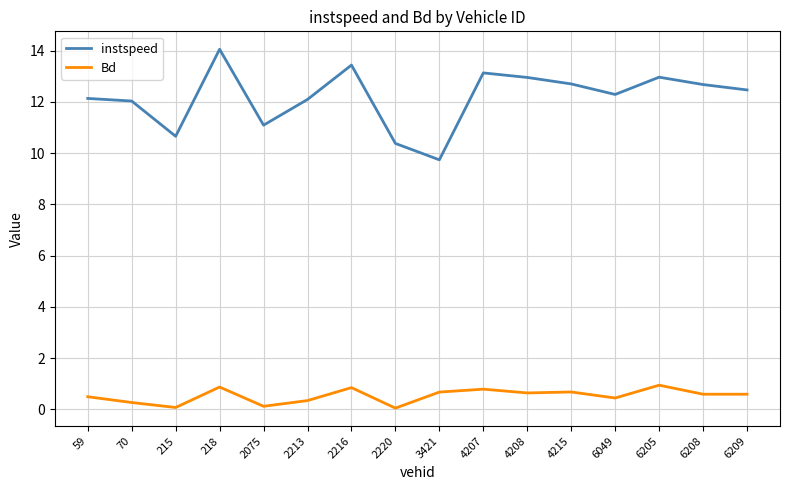

What is the difference between the second highest and minimum values in the Bd series?

0.8